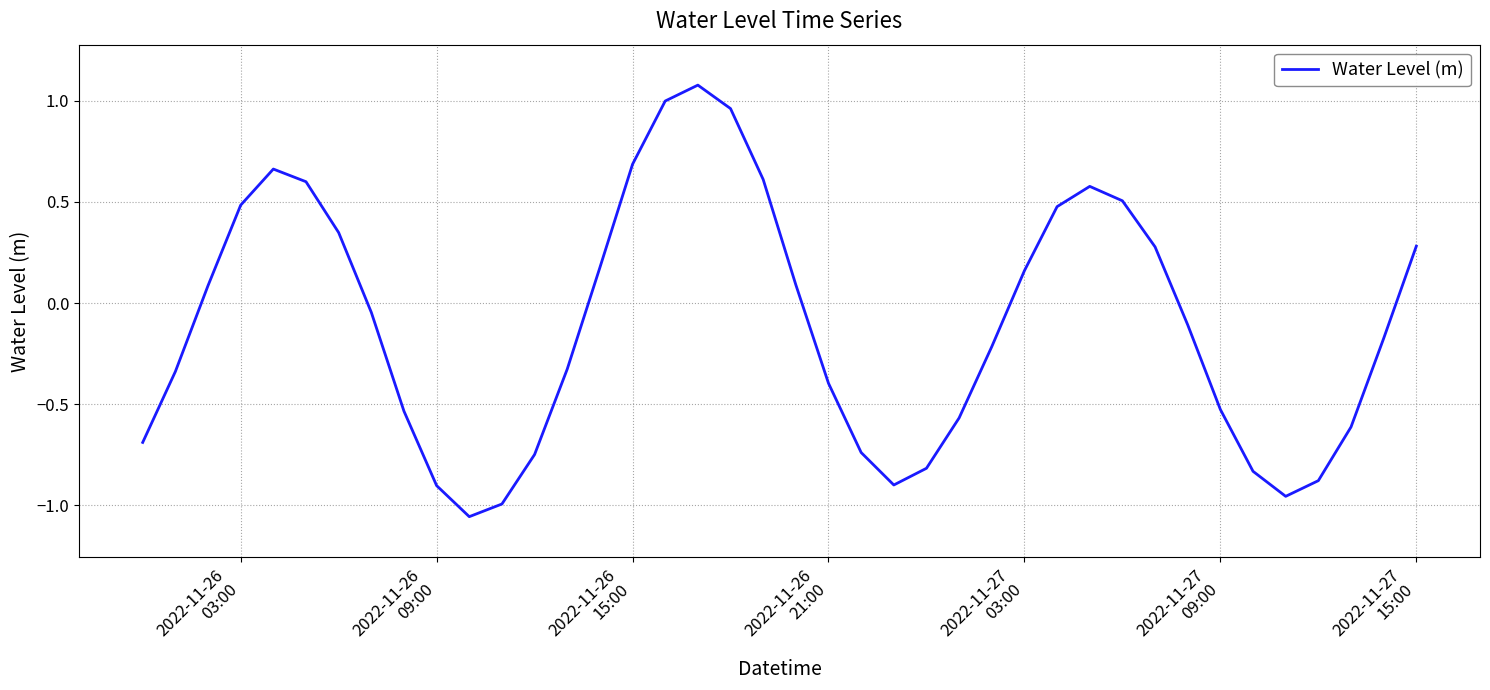

What is the difference between the maximum and minimum values?

2.1